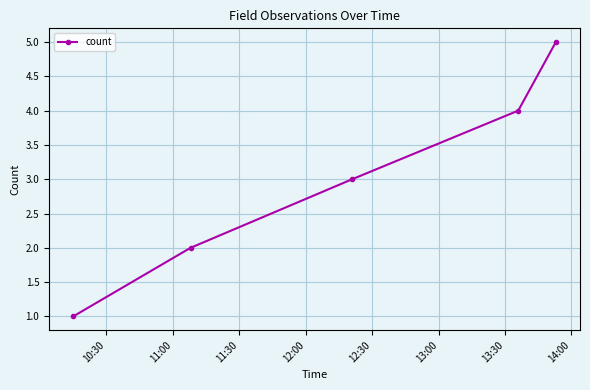

True or false: the data has more than 1 interior local peaks.

False